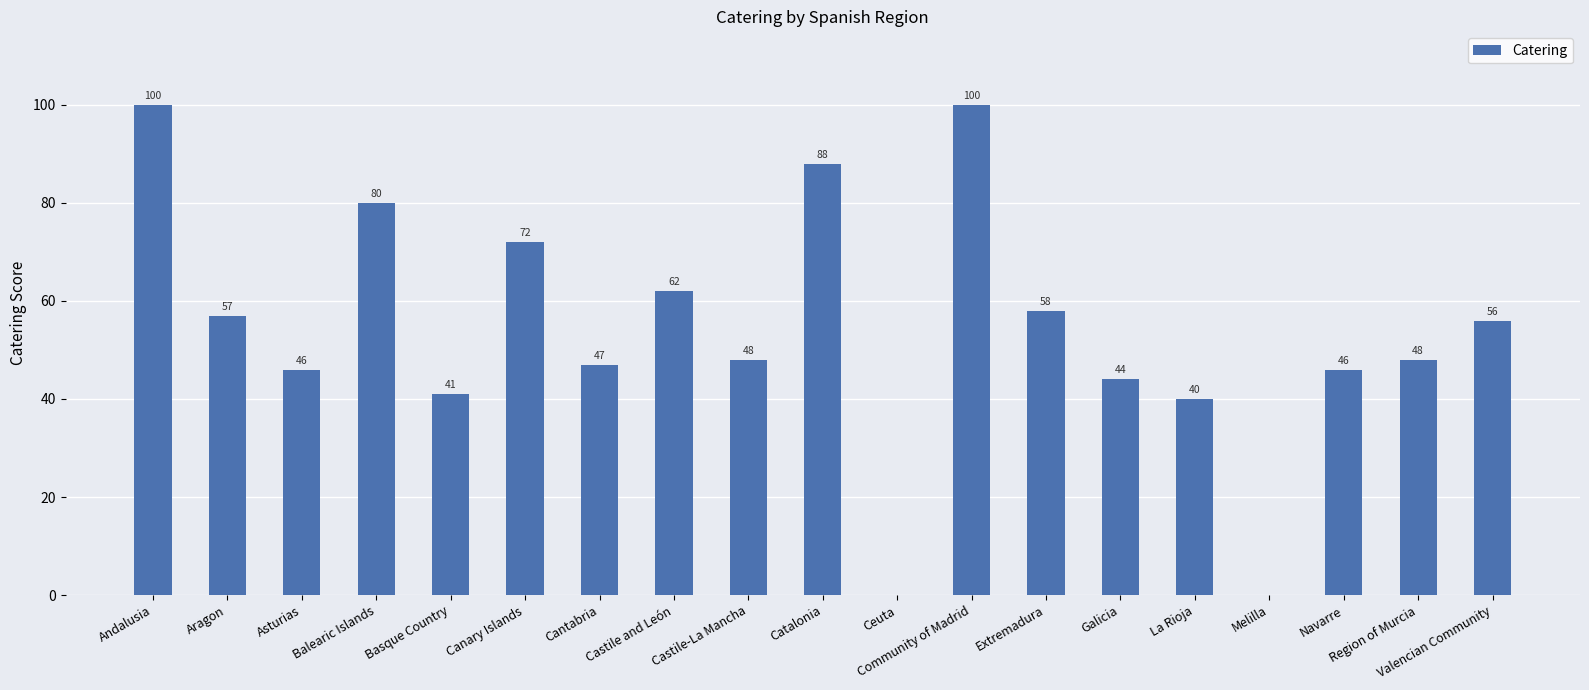

Reading left to right, list all the values displayed in this chart.

100	57	46	80	41	72	47	62	48	88	0	100	58	44	40	0	46	48	56